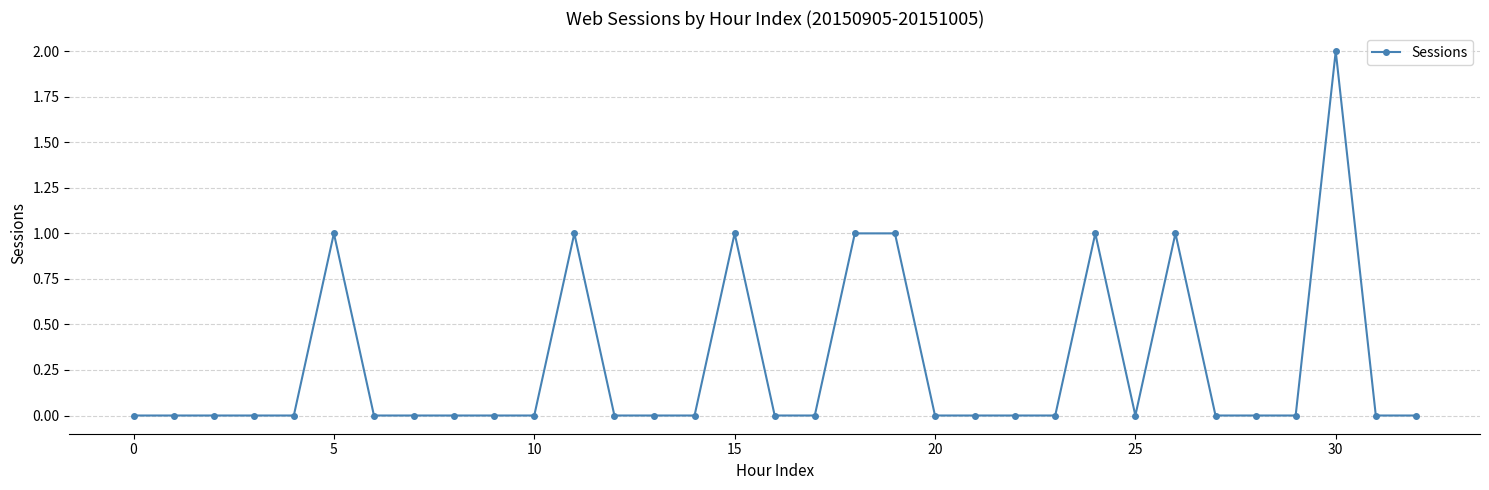

What is the sum of all values?

9